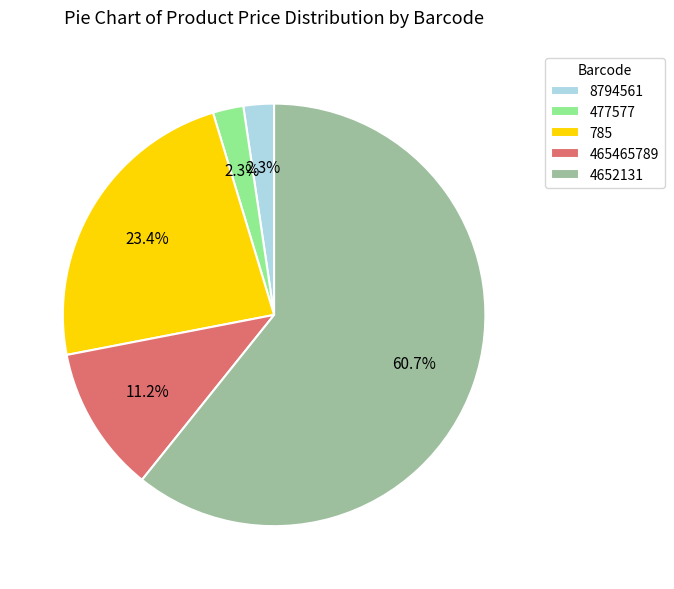

Which category accounts for the majority?

4652131